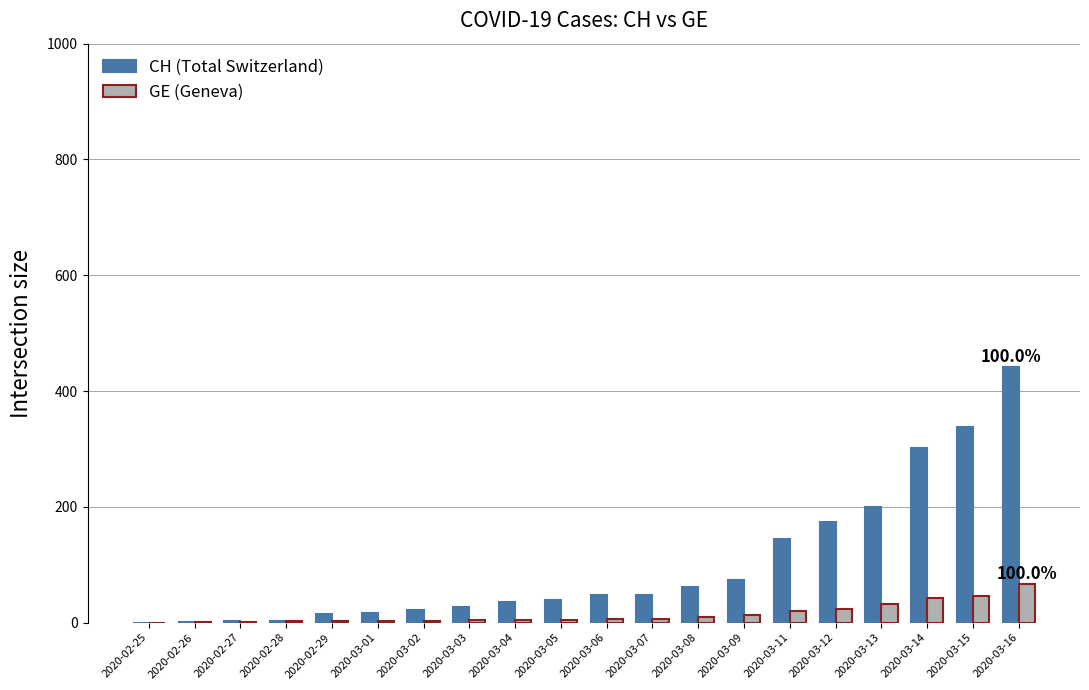

Which category has the highest value across all series?

2020-03-16